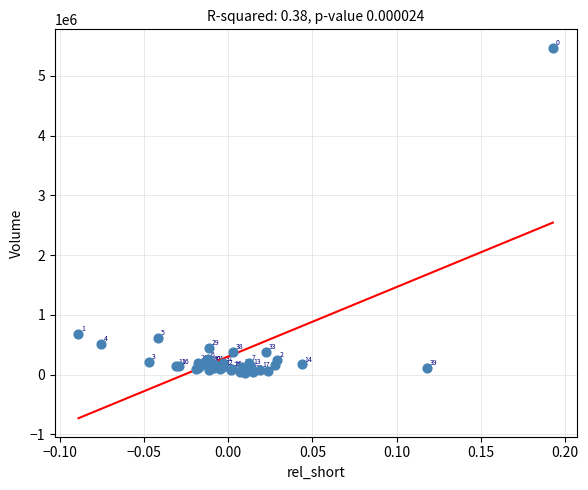

What Y value in the scatter plot is closest to 2747050?

679100